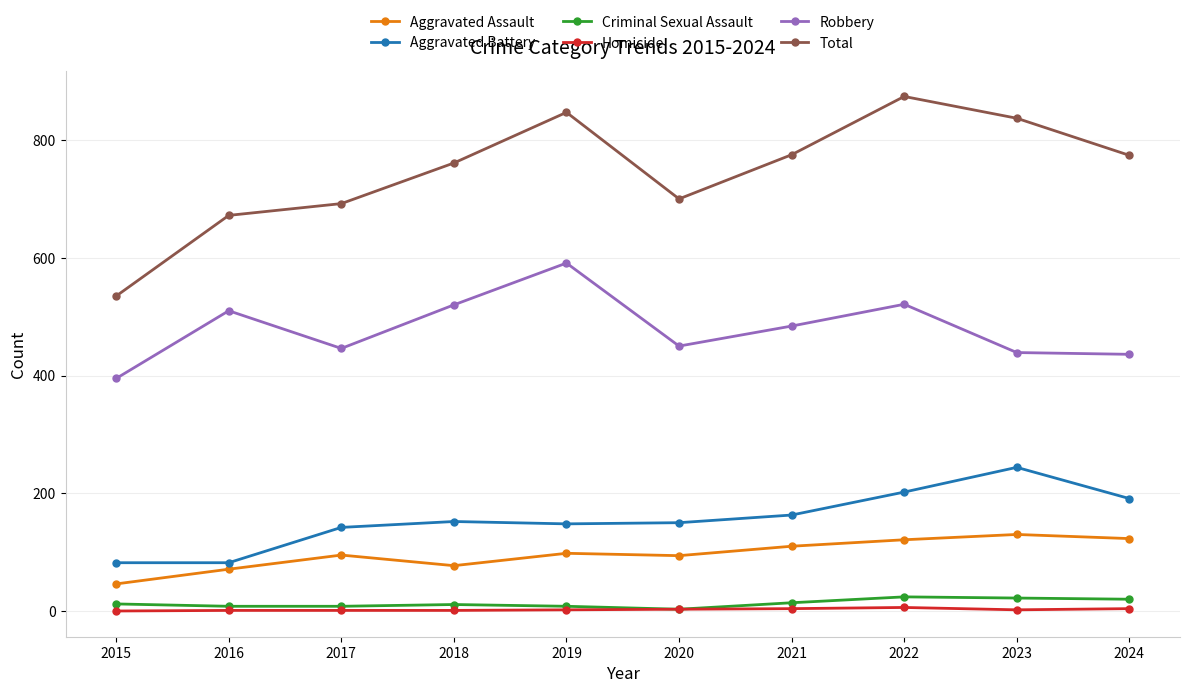

What is the difference between the second highest and second lowest values in the Total series?

175